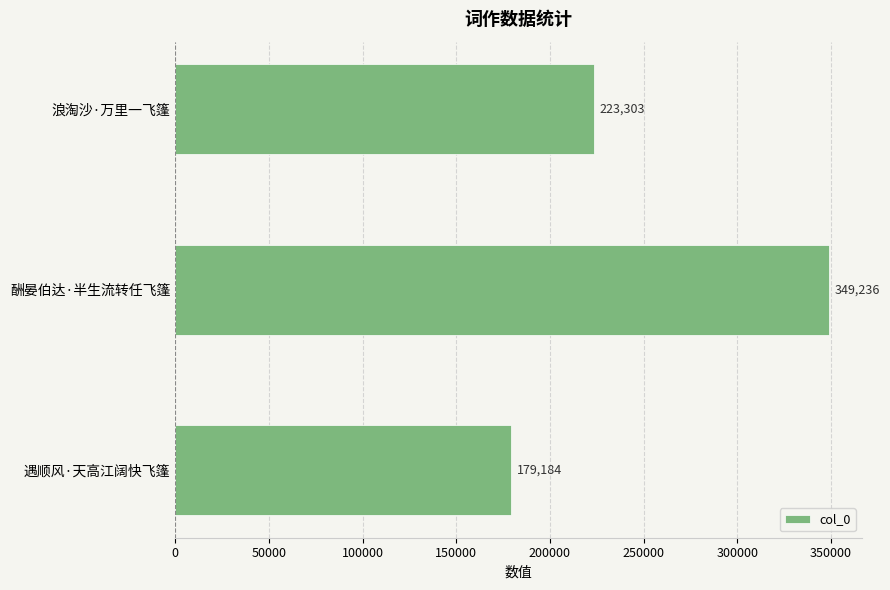

How many values are between 179184 and 349236?

3